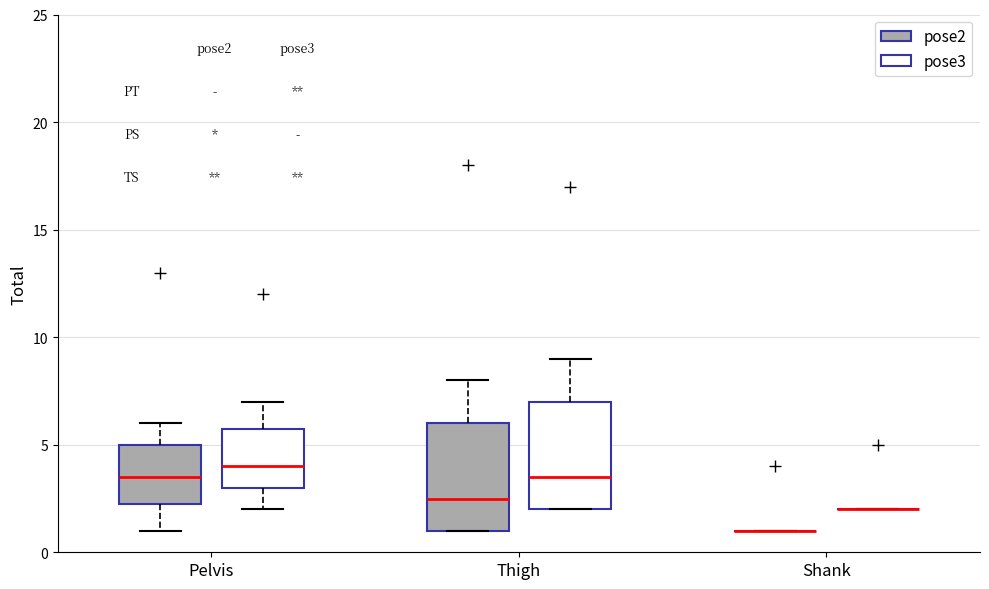

Reading left to right, read every box against the y-axis: the position of its median line, the range the box covers, and the ends of its whiskers. The values are not printed on the chart, so give them approximately, as read against the axis.

Pelvis (pose2): median 3.5, box 2.5 to 5.0, whiskers 1.0 to 6.0
Pelvis (pose3): median 4.0, box 3.0 to 6.0, whiskers 2.0 to 7.0
Thigh (pose2): median 2.5, box 1.0 to 6.0, whiskers 1.0 to 8.0
Thigh (pose3): median 3.5, box 2.0 to 7.0, whiskers 2.0 to 9.0
Shank (pose2): box collapsed to a line at 1.0, whiskers 1.0 to 1.0
Shank (pose3): box collapsed to a line at 2.0, whiskers 2.0 to 2.0